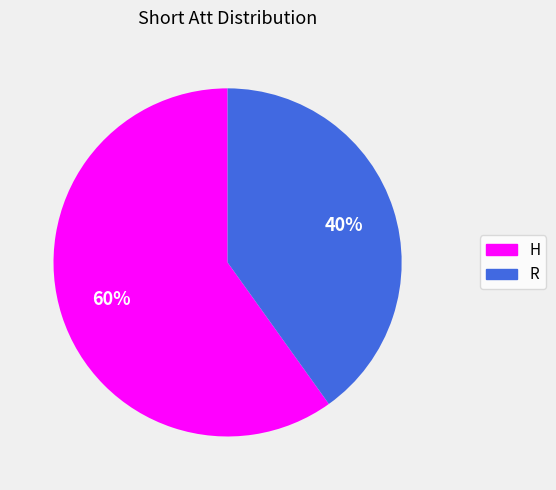

The R slice represents 32% of the pie. True or false?

False